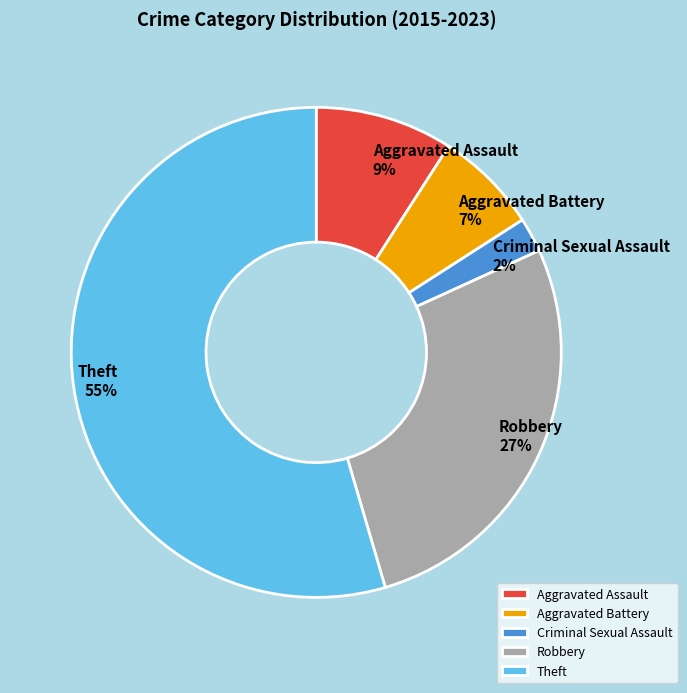

Which slice is the smallest?

Criminal Sexual Assault